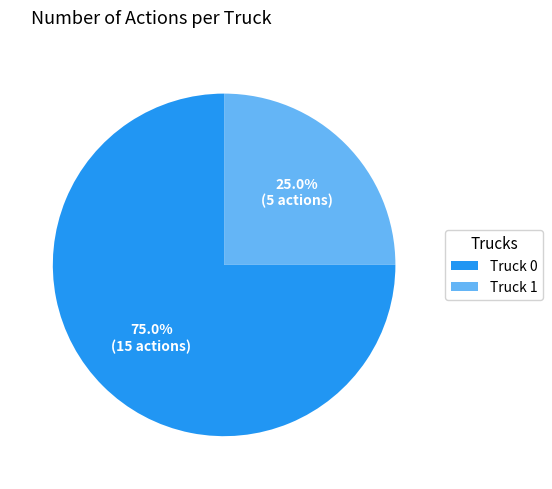

To the nearest percent, what is the difference between the largest and smallest slice percentages?

50%